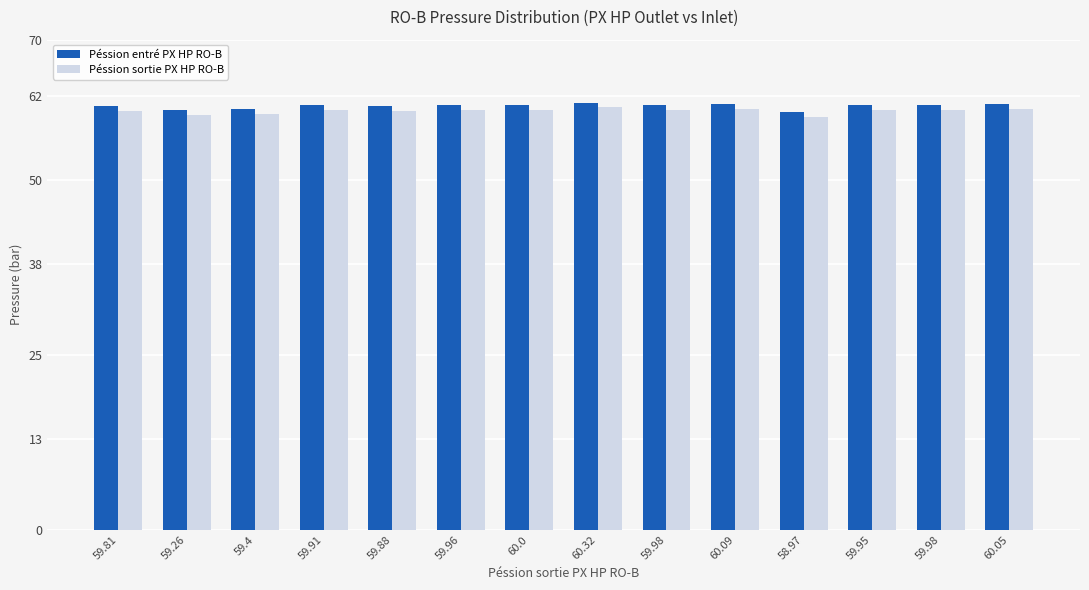

How many bars are there in total?

28